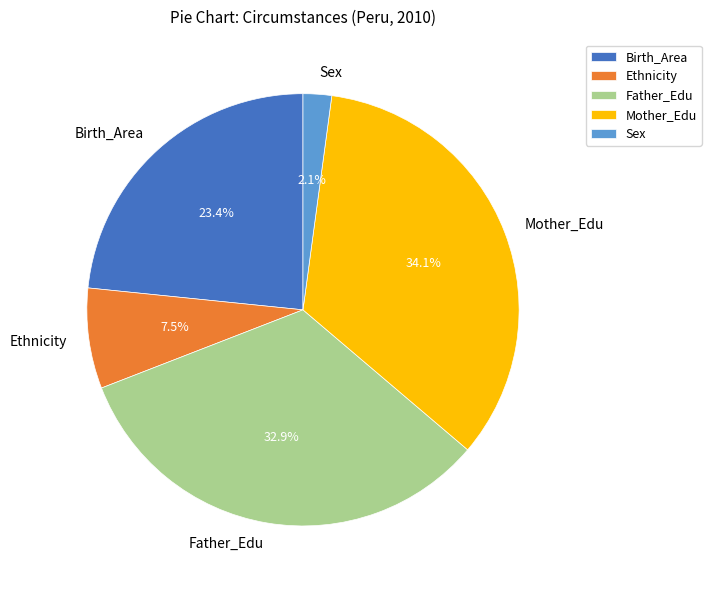

Is there a majority slice in this chart?

No